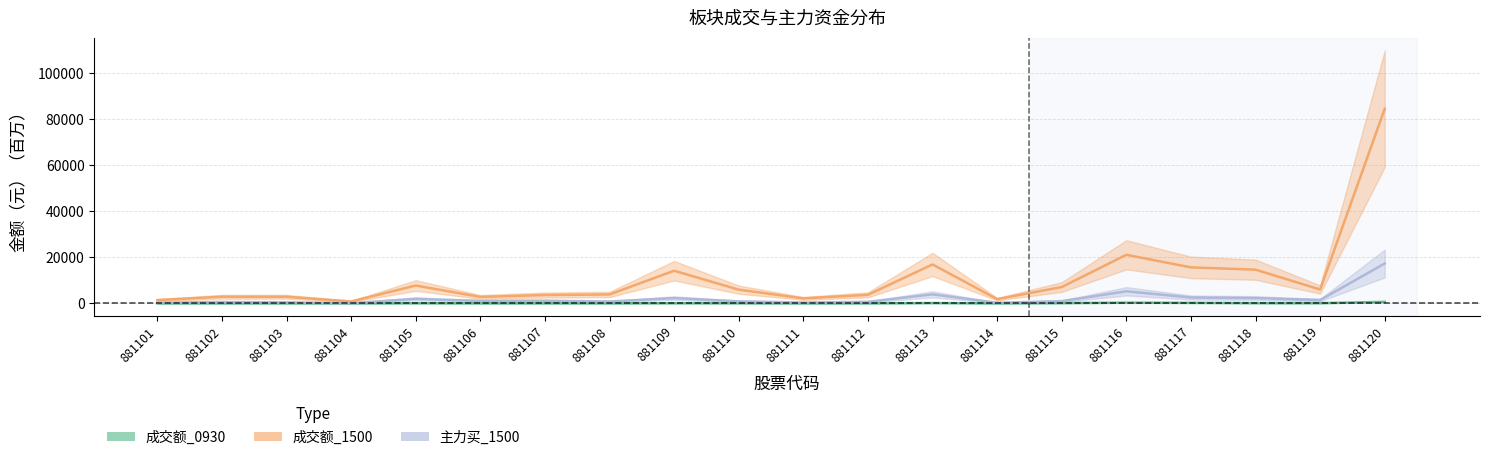

Which category has the highest value across all series?

881120